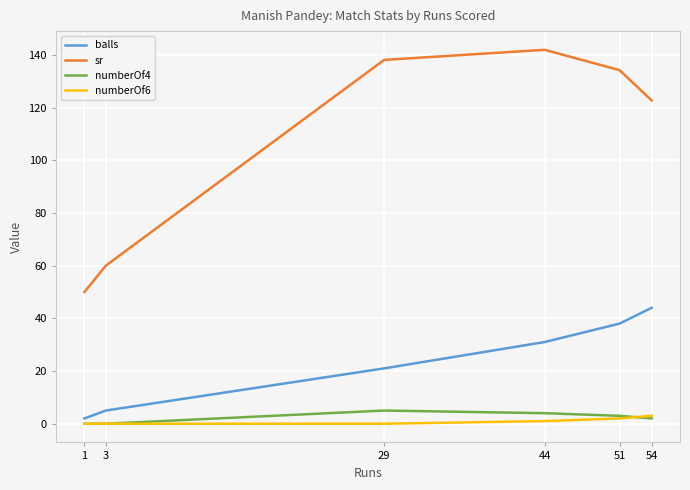

What is the greatest value displayed?

141.9